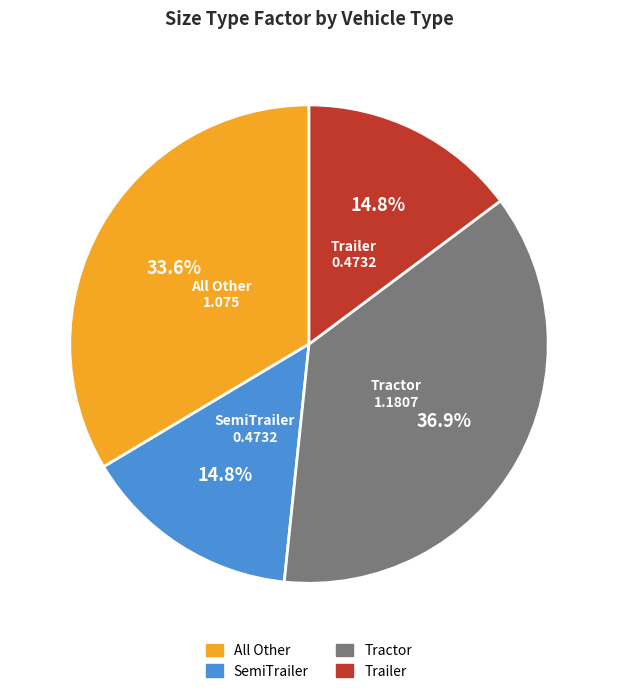

Is it true that Trailer is 15% of the pie?

True